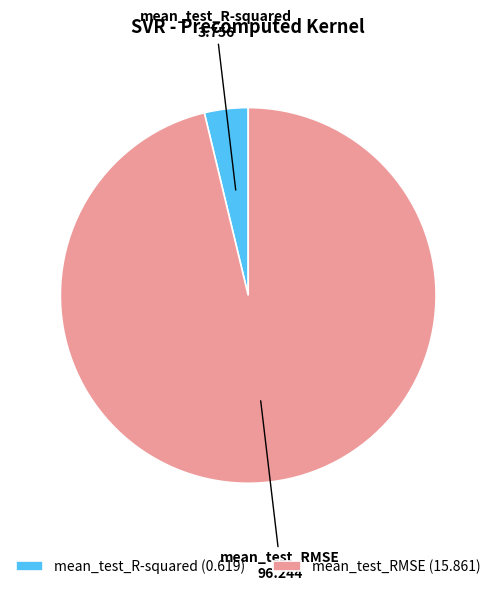

Is the sum of mean_test_R-squared and mean_test_RMSE greater than half?

Yes